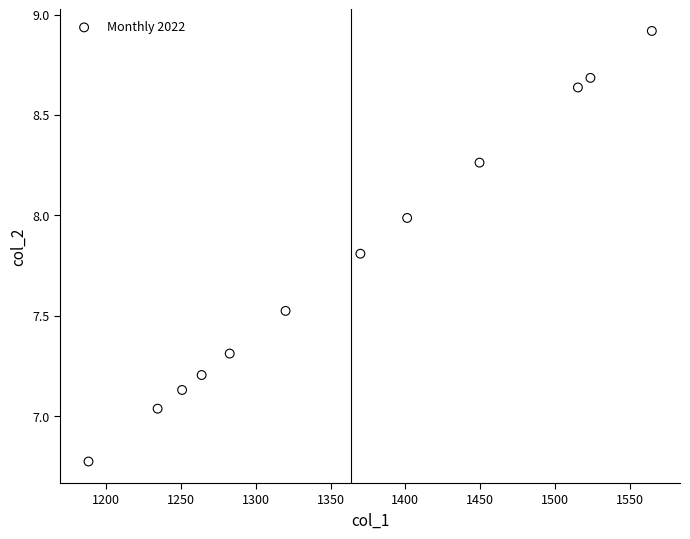

What is the average Y value?

7.8